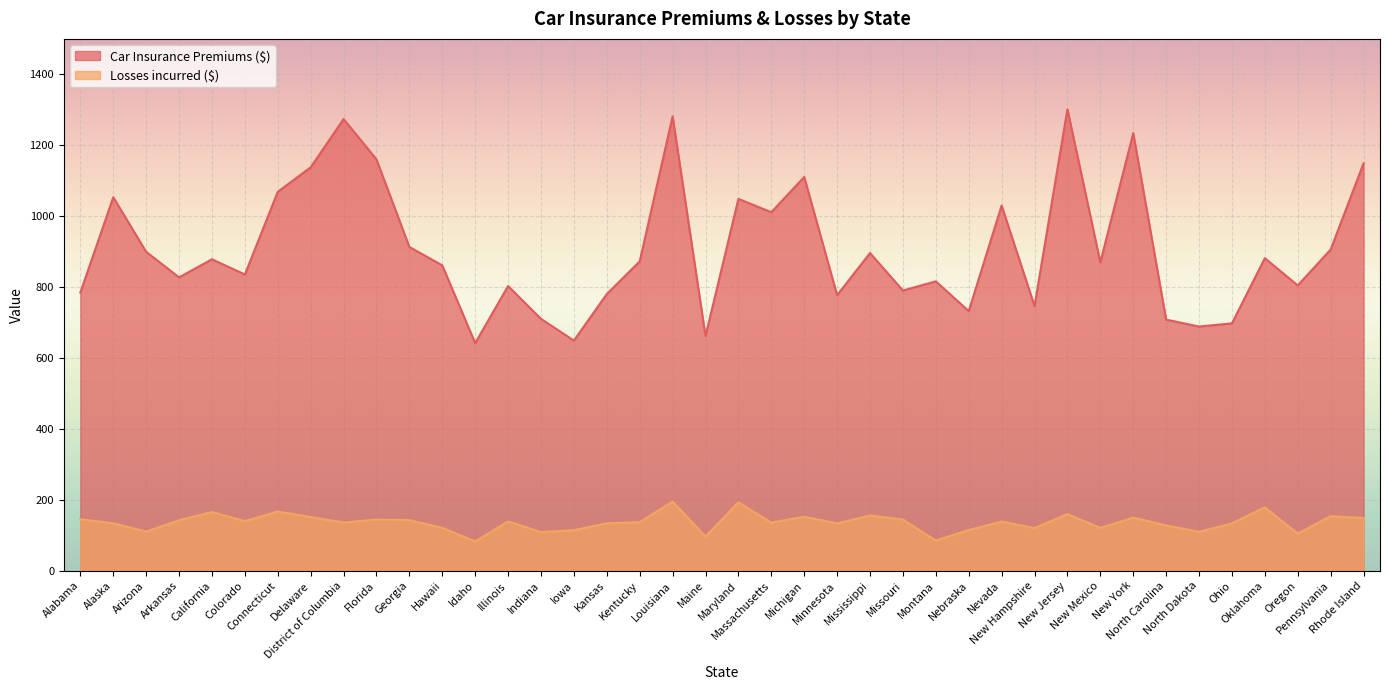

True or false: Car Insurance Premiums ($) and Losses incurred ($) cross at least once.

False